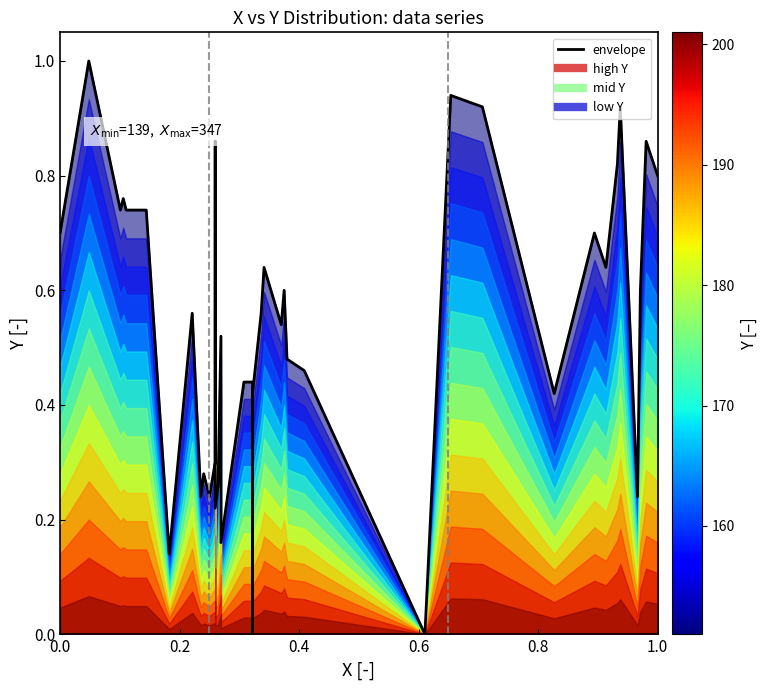

The chart shows a value of 0.1 at 8. True or false?

False